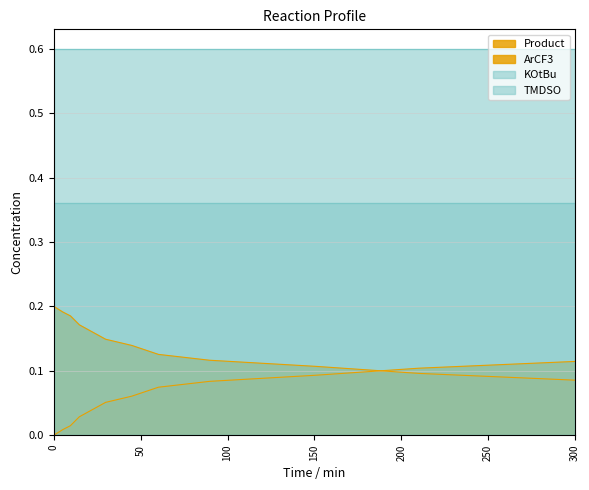

List the labels in order of ArCF3 value, smallest first.

300.17011462025, 210.242575735967, 150.433125564109, 89.7017425689803, 60.2494581652023, 44.9155369856371, 29.8263281511979, 14.6981679995842, 9.55867363986438, 5.13804349896592, 0